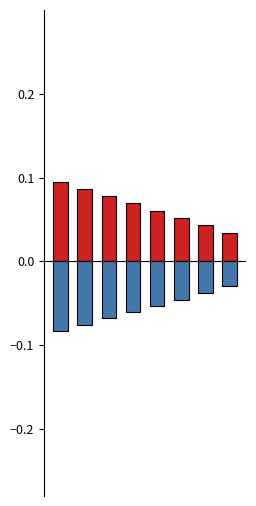

What is the value of the positive bar at the 1st from the left?

0.1